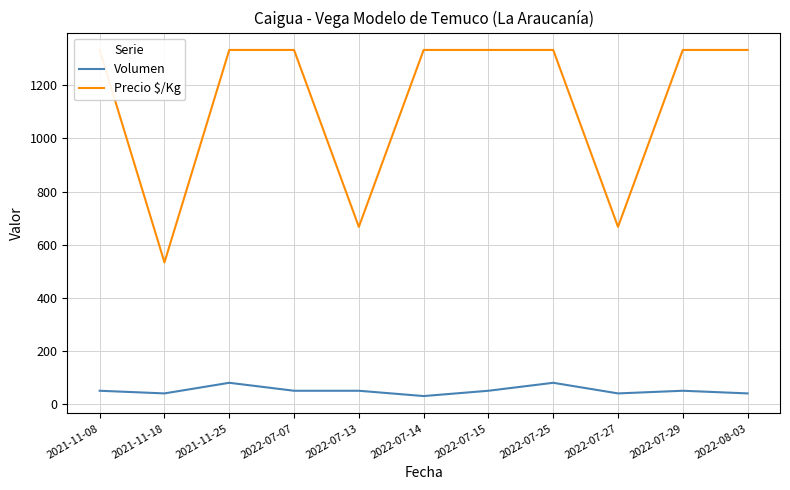

Rank the categories by Volumen value from highest to lowest.

2021-11-25, 2022-07-25, 2021-11-08, 2022-07-07, 2022-07-13, 2022-07-15, 2022-07-29, 2021-11-18, 2022-07-27, 2022-08-03, 2022-07-14